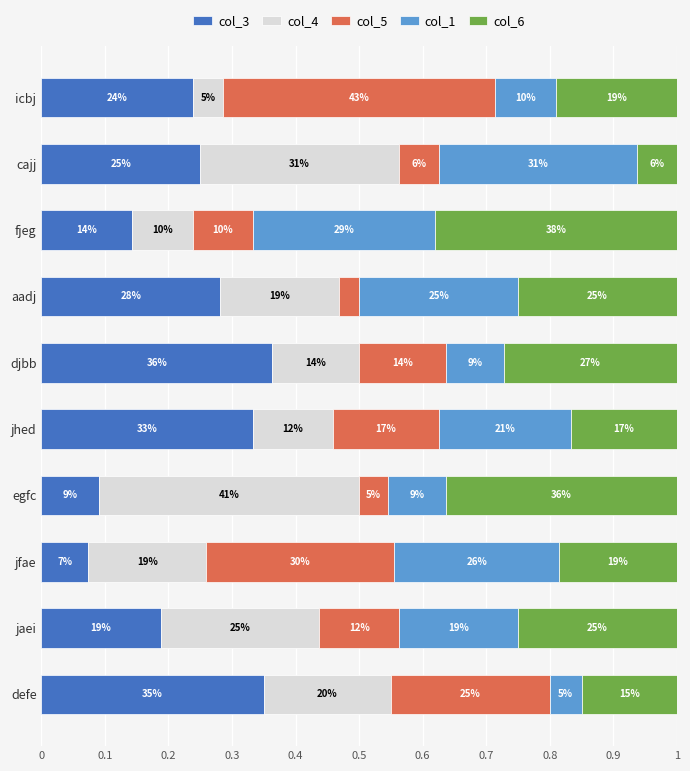

List the series in order of their peak value, highest first.

col_5, col_4, col_6, col_3, col_1